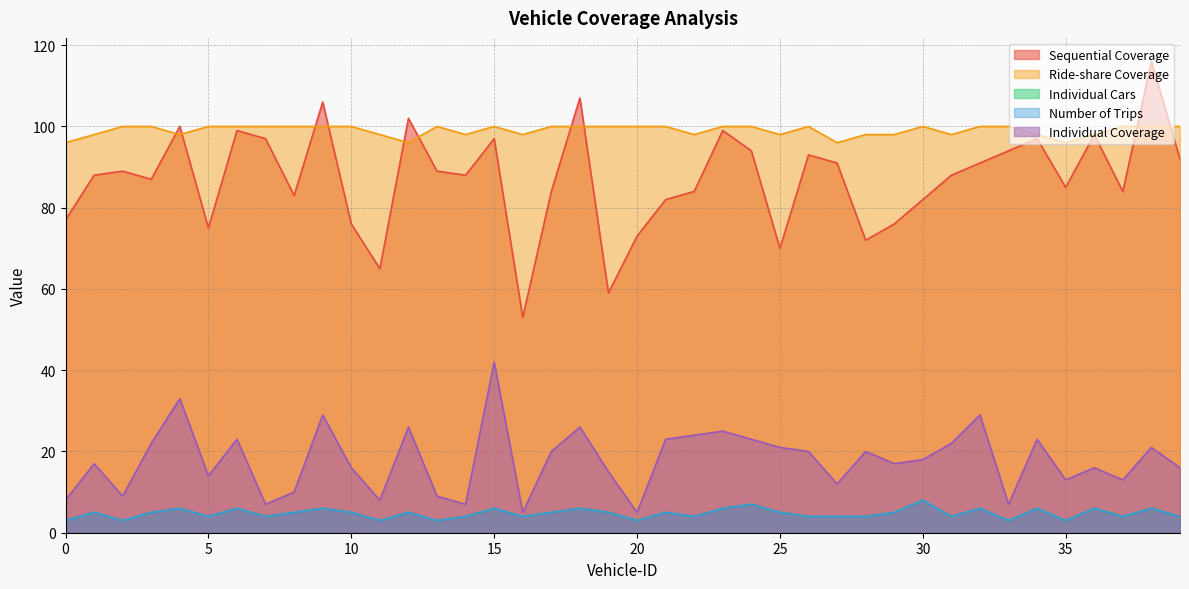

Rank the series by their maximum value, from highest to lowest.

Sequential Coverage, Ride-share Coverage, Individual Coverage, Individual Cars, Number of Trips